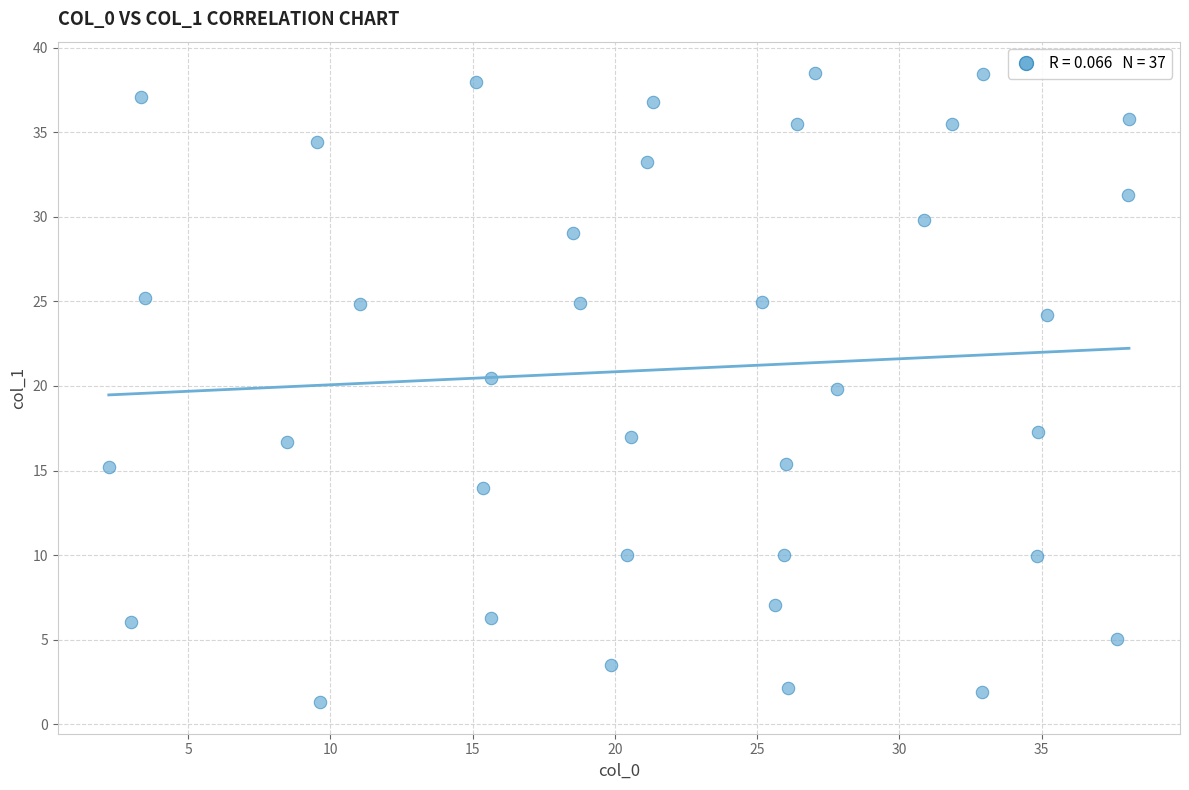

What Y value in the scatter plot is closest to 19?

19.9